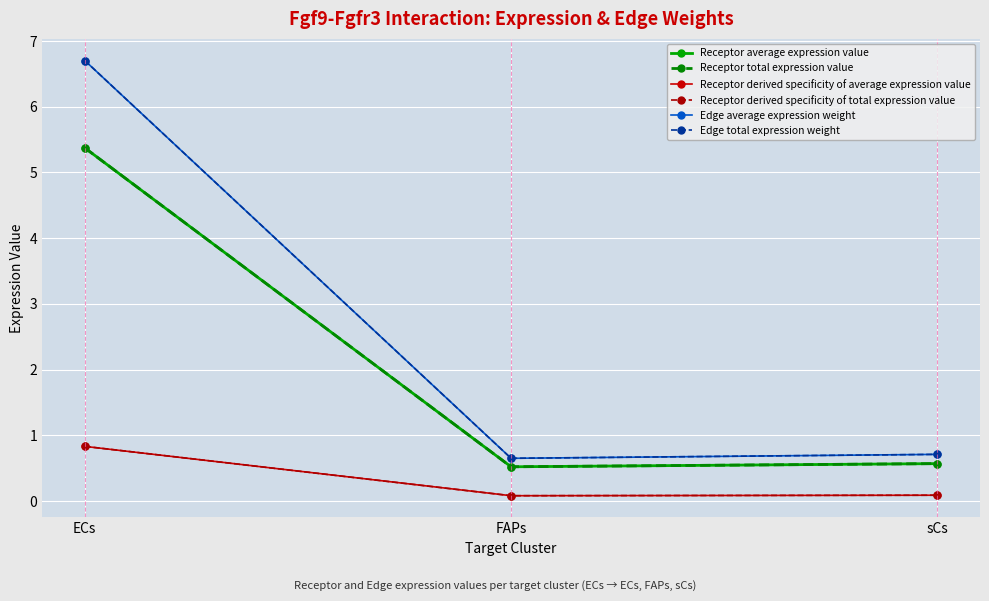

Does the chart have visible grid lines?

Yes